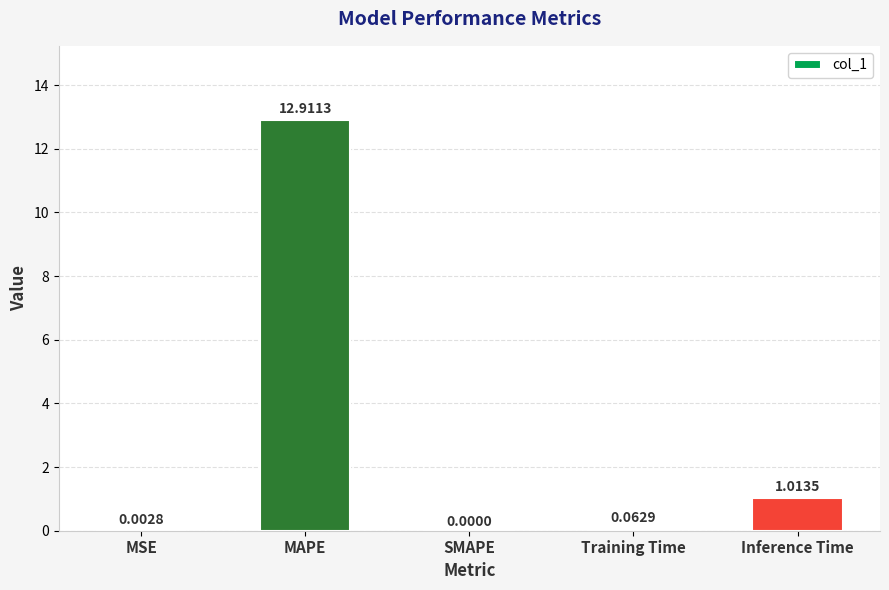

Which category has the highest value across all series?

MAPE